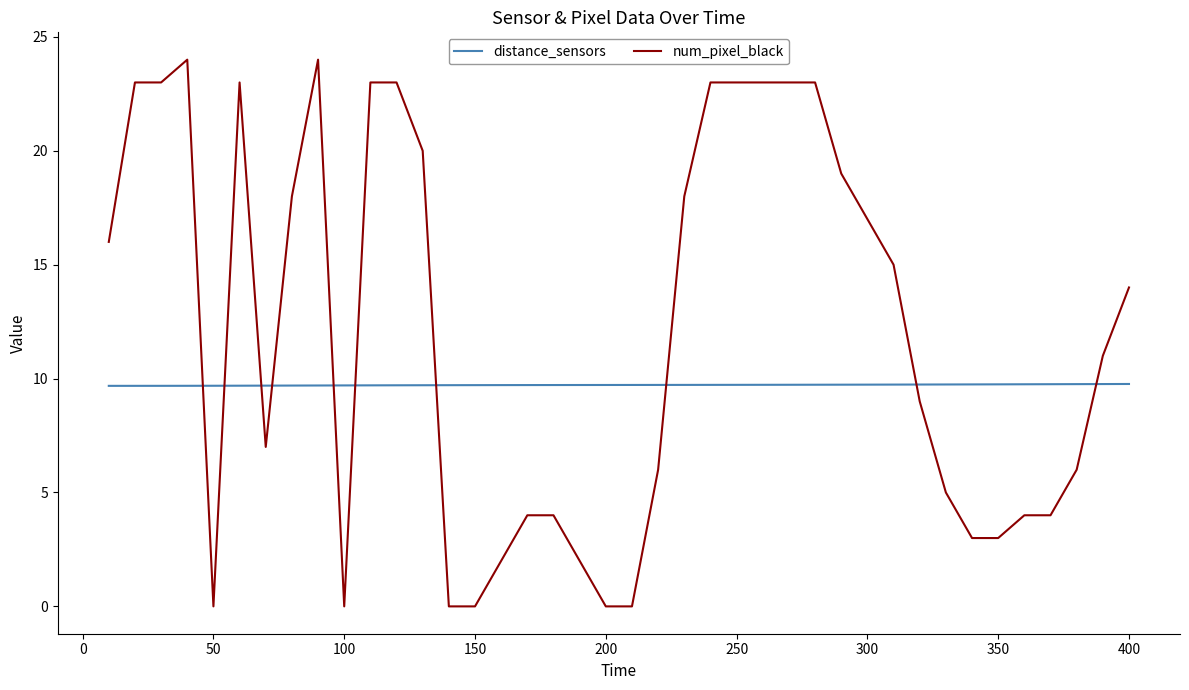

What is the greatest value displayed?

24.0